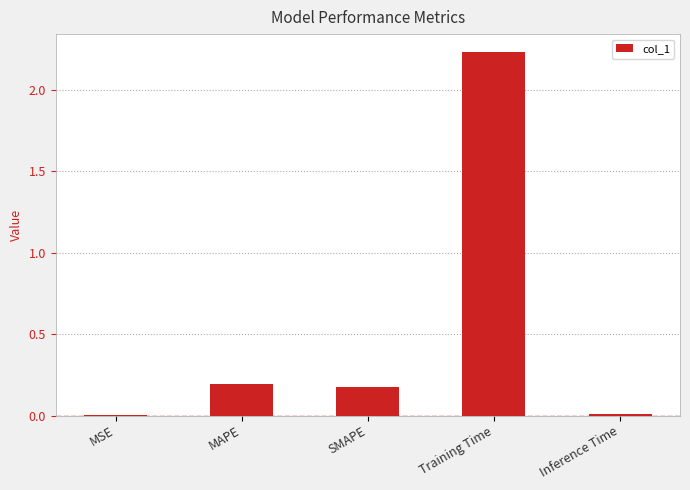

What is the sum of all values?

2.6